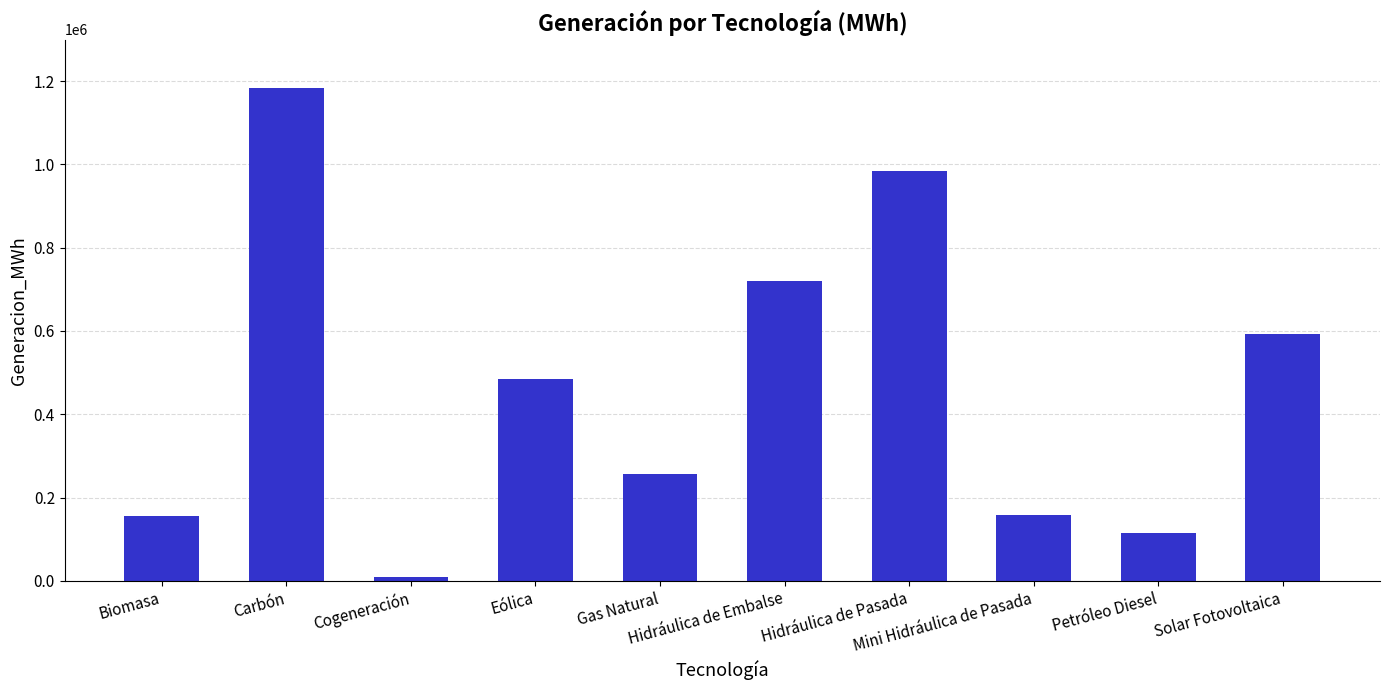

What is the ratio of the value at Eólica to the value at Solar Fotovoltaica?

0.8